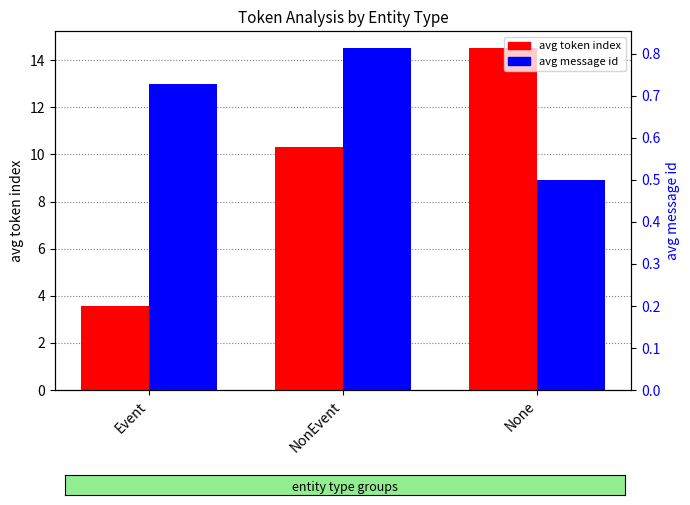

Reading right to left, what are all the values shown in this chart?

avg token index: None=14.5	NonEvent=10.3	Event=3.6
avg message id: None=0.5	NonEvent=0.8	Event=0.7